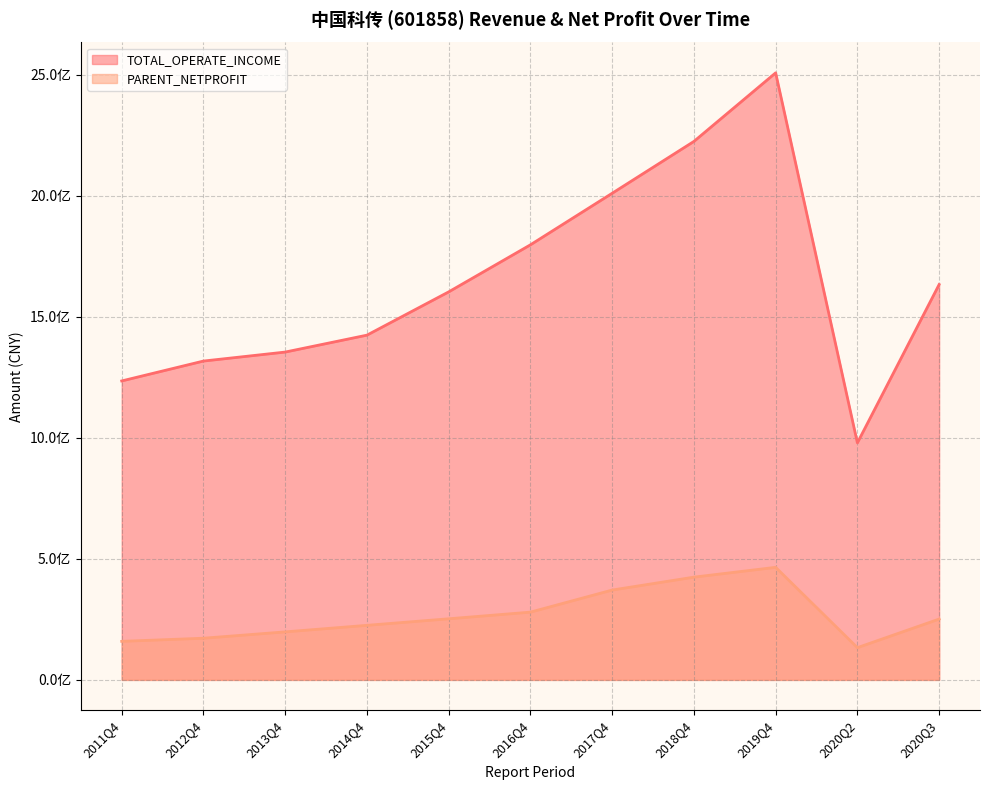

In PARENT_NETPROFIT, how many points are lower than both neighbors (excluding endpoints)?

1